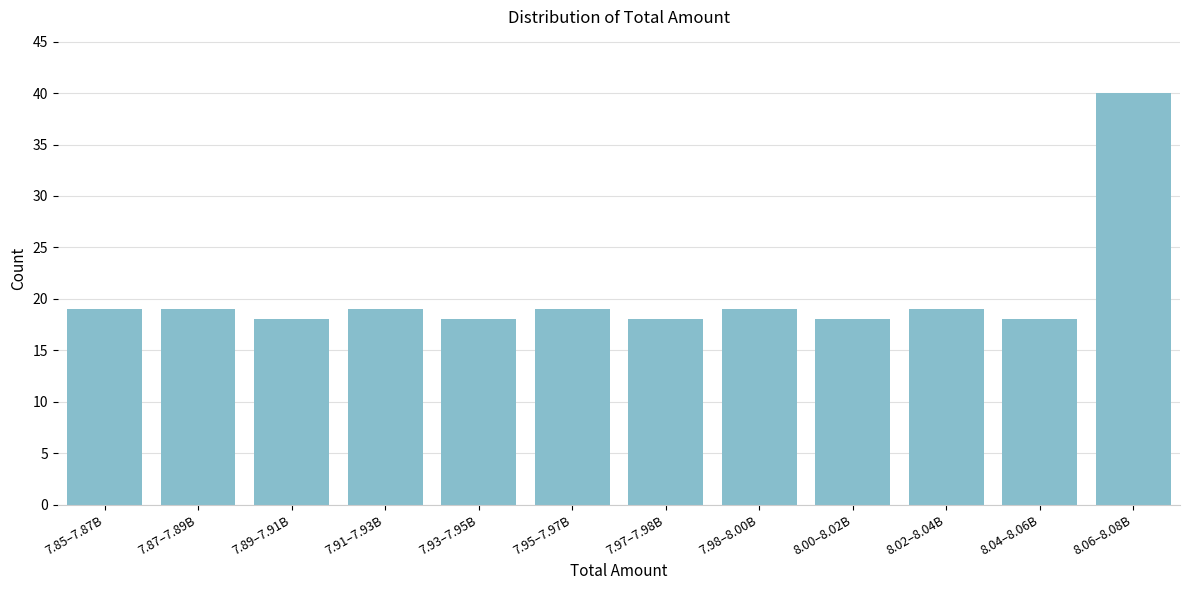

Reading left to right, list all the values displayed in this chart.

7.85–7.87B=19	7.87–7.89B=19	7.89–7.91B=18	7.91–7.93B=19	7.93–7.95B=18	7.95–7.97B=19	7.97–7.98B=18	7.98–8.00B=19	8.00–8.02B=18	8.02–8.04B=19	8.04–8.06B=18	8.06–8.08B=40